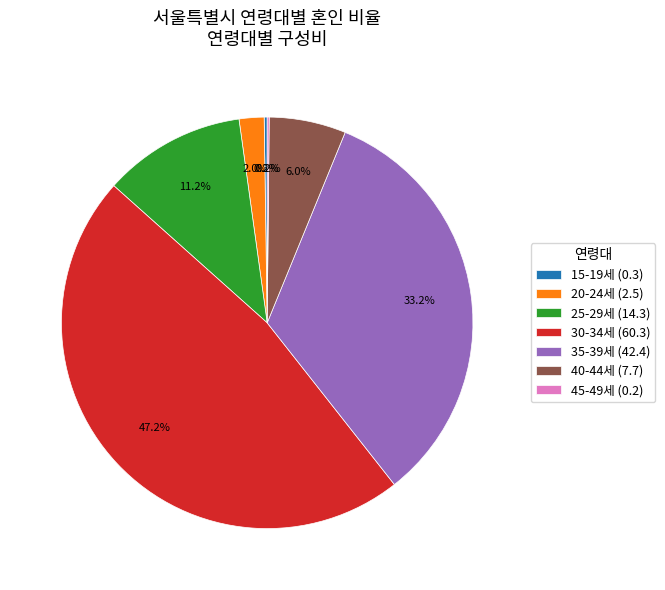

To the nearest percent, what is the average slice percentage?

14%